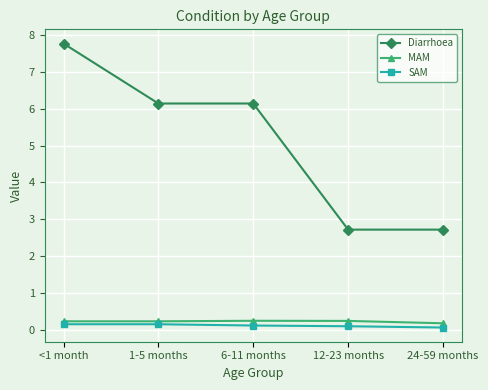

Is it true that SAM equals 0.1 at 6-11 months?

True